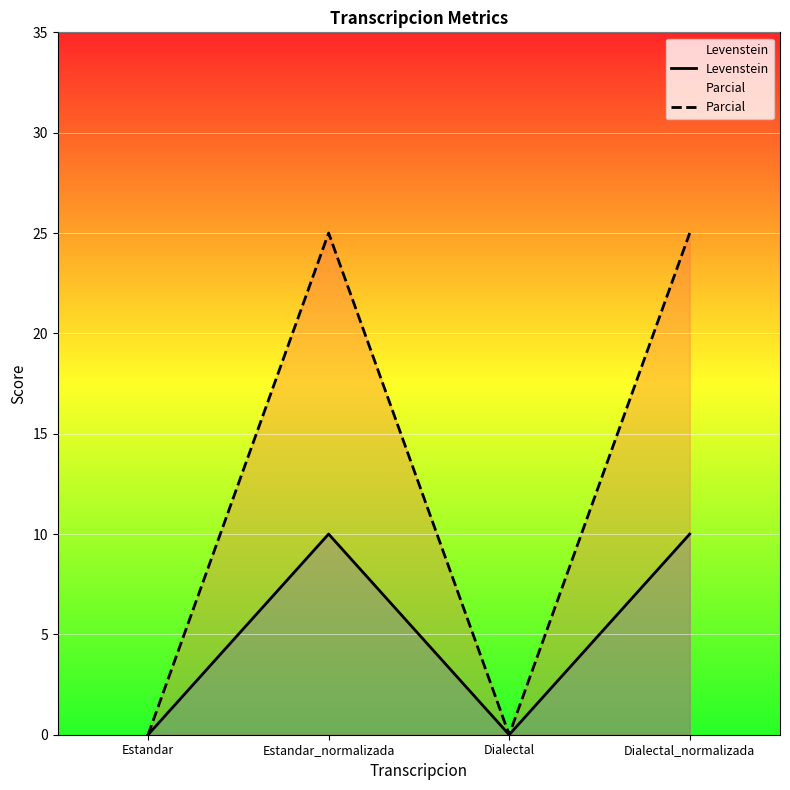

What is the greatest value displayed?

25.0